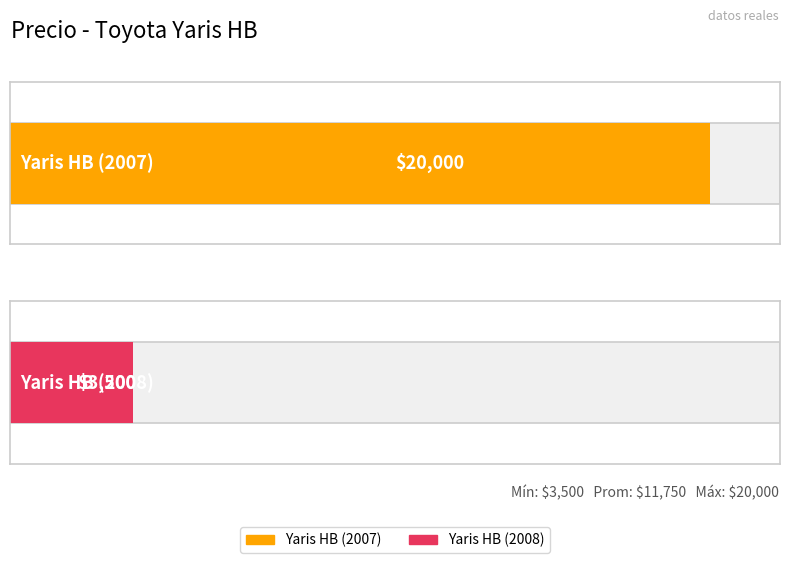

What is the difference between the values at Yaris HB (2008) and Yaris HB (2007)?

16500